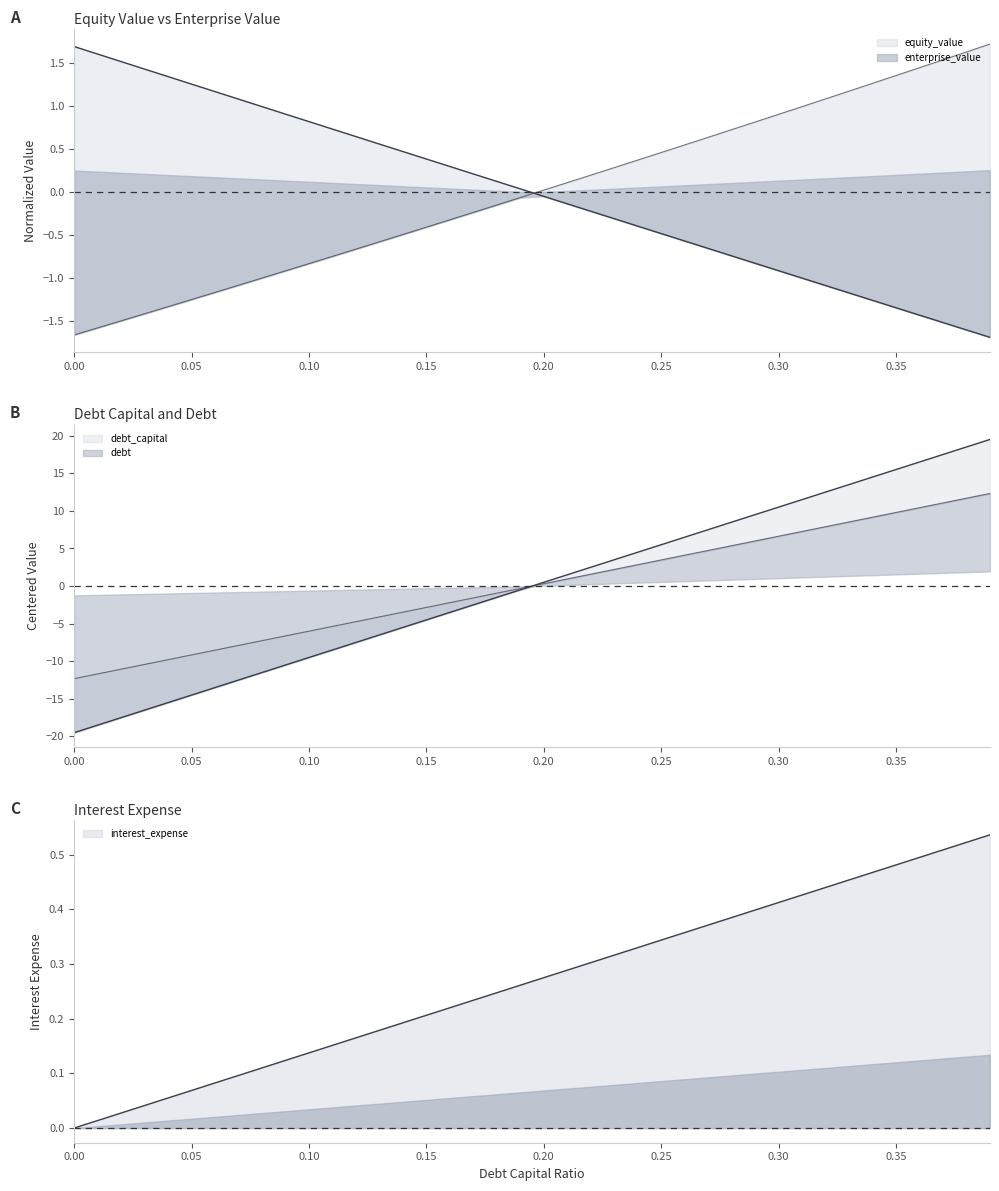

What position from the left is 0.03?

4